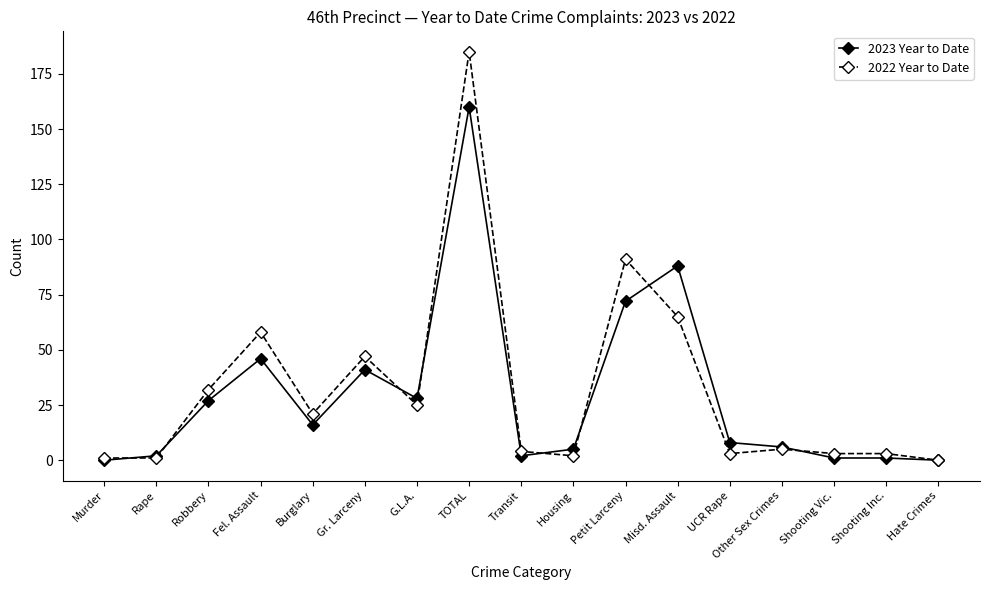

What are all the series names shown in the legend?

2023 Year to Date, 2022 Year to Date